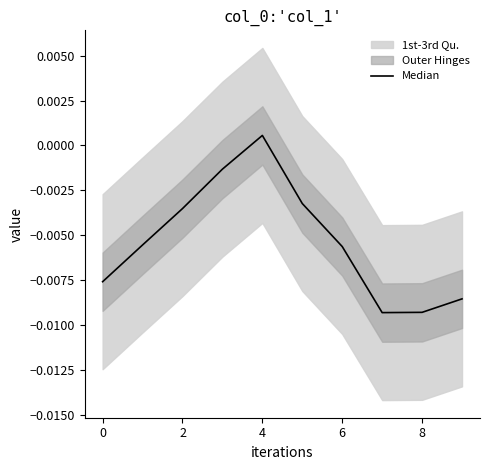

What is the label of the 3rd point from the left?

2